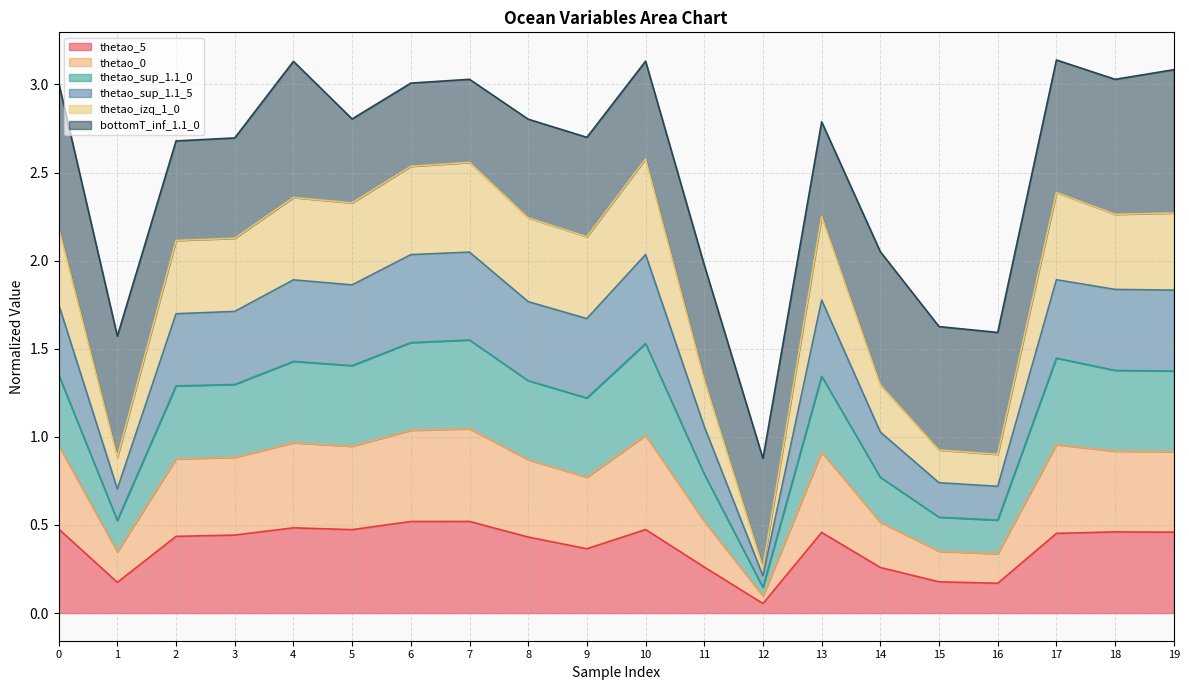

At which label does thetao_5 reach its minimum?

12